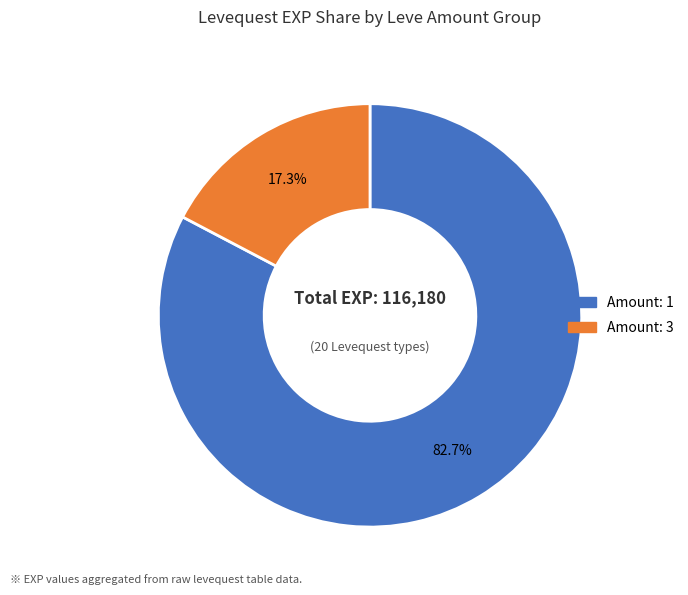

How many segments does this pie chart have?

2